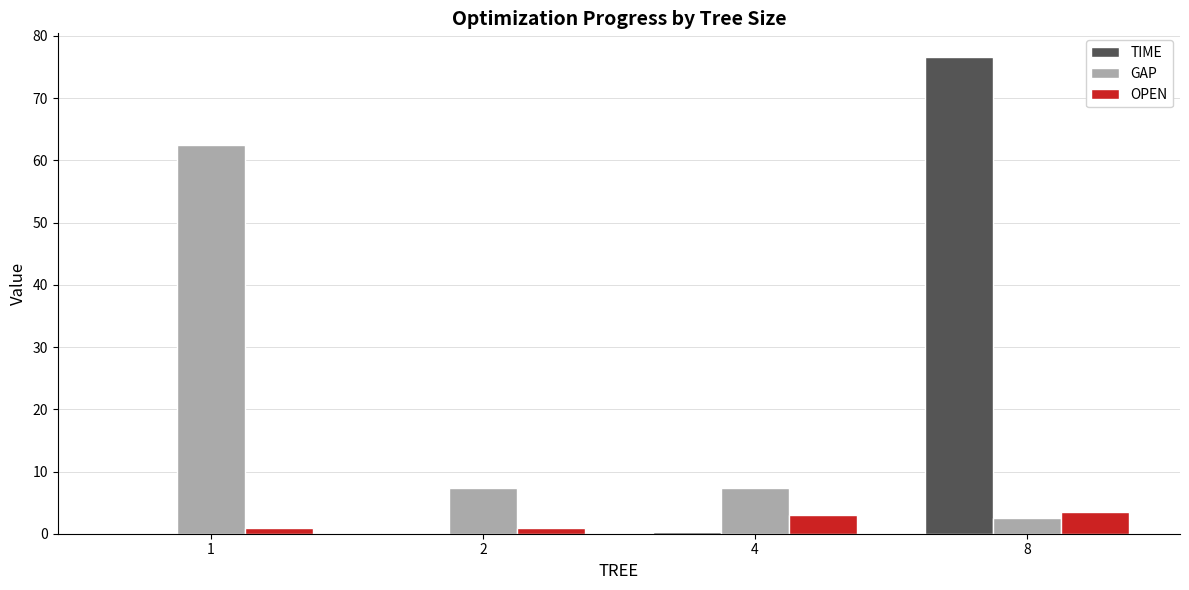

What is the maximum value shown in the chart?

76.6